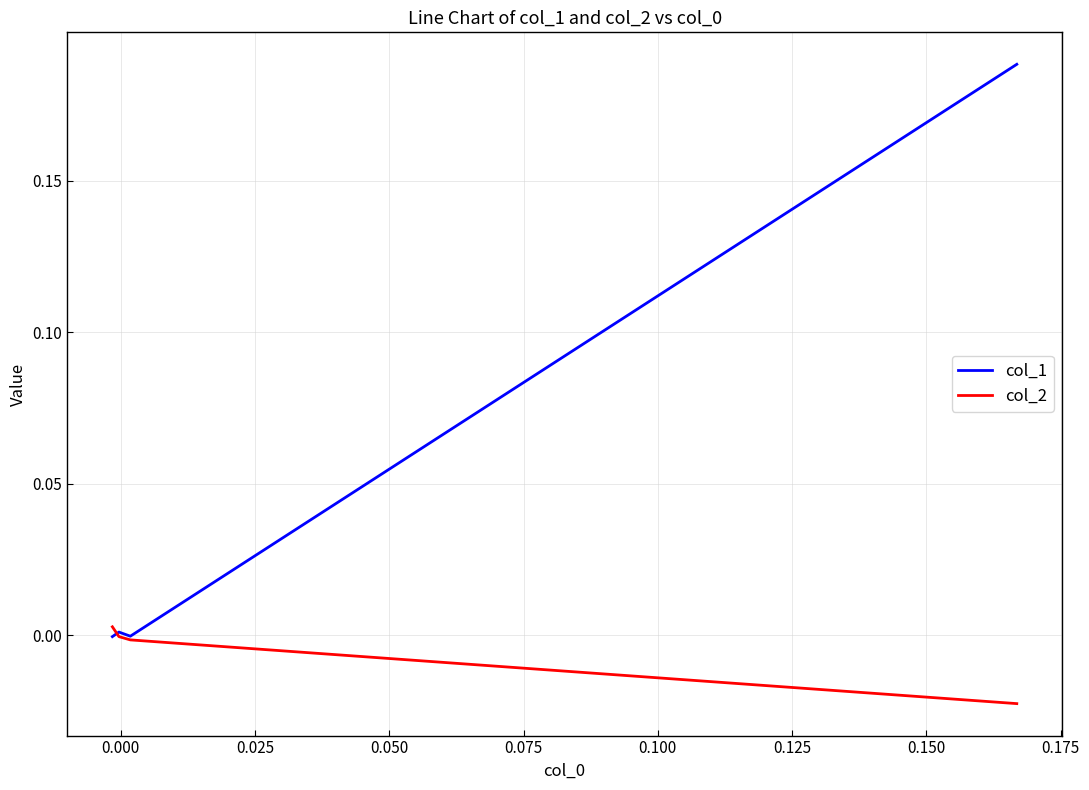

Which series has the largest total across all categories?

col_1